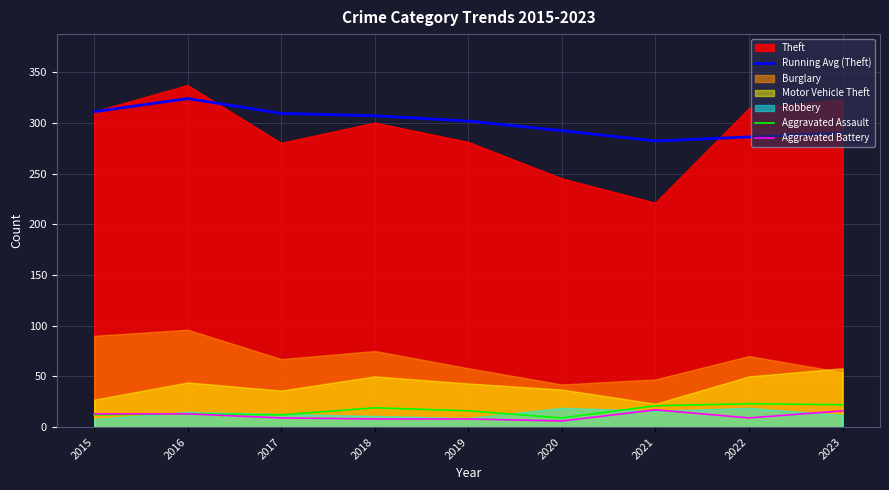

True or false: Theft has a value of 281.0 at 2019.

True